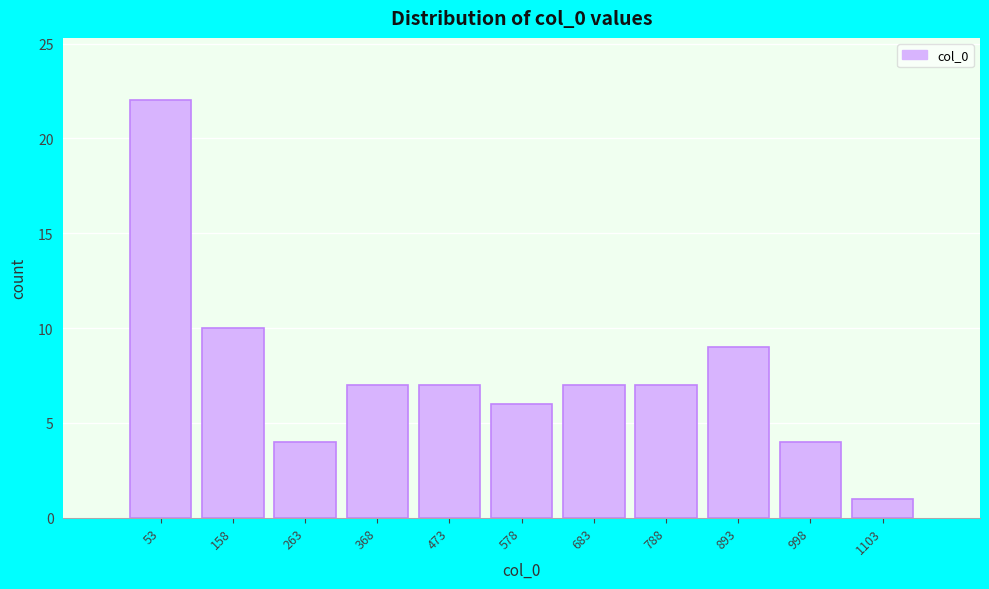

Reading left to right, list every bar in this chart as the range it spans on the x-axis followed by its height. Neither the bar edges nor the heights are printed on the chart, so give them approximately, as read against the axes.

0 to 100: 22
100 to 220: 10
220 to 320: 4
320 to 420: 7
420 to 520: 7
520 to 640: 6
640 to 740: 7
740 to 840: 7
840 to 940: 9
940 to 1060: 4
1060 to 1160: 1